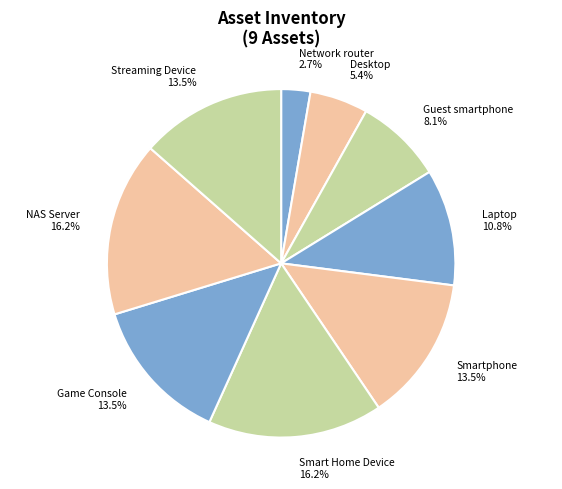

To the nearest percent, what is the difference between the Smart Home Device and Streaming Device slice percentages?

3%